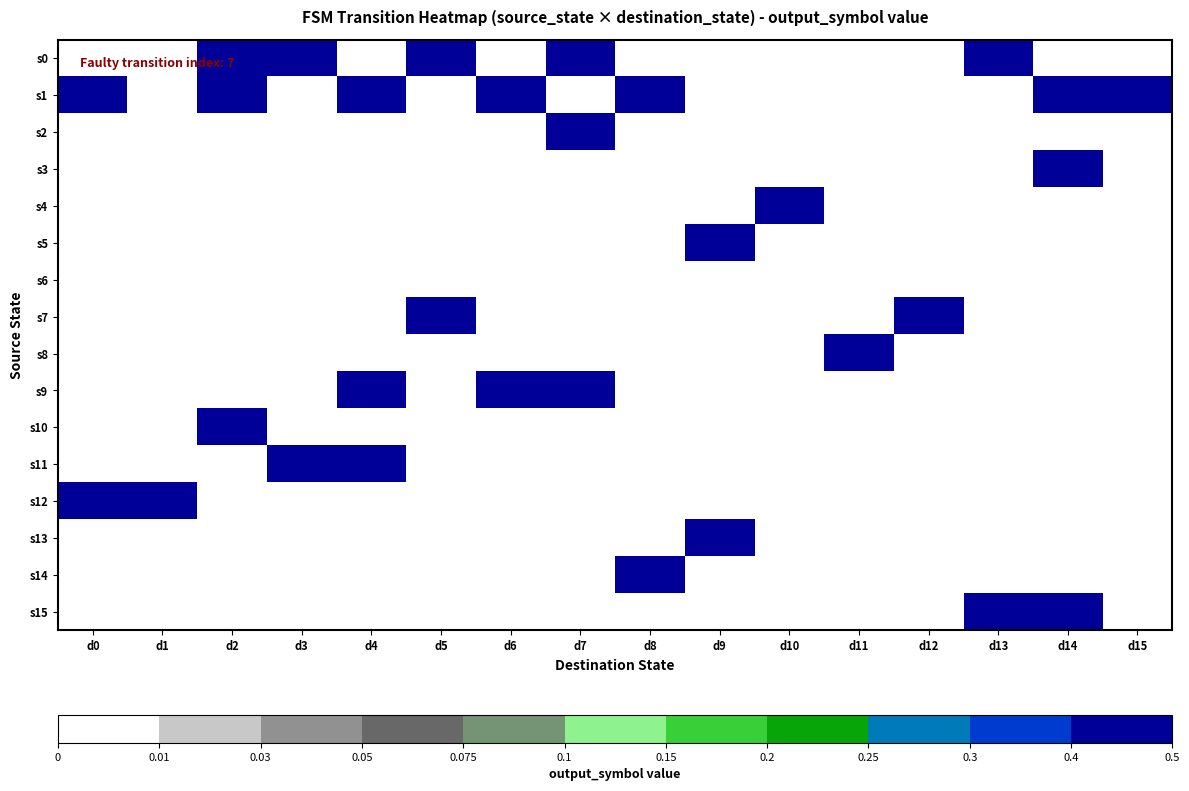

Reading left to right, list all the values displayed in this chart.

s0: d0=0	d1=0	d2=1	d3=1	d4=0	d5=1	d6=0	d7=1	d8=0	d9=0	d10=0	d11=0	d12=0	d13=1	d14=0	d15=0
s1: d0=1	d1=0	d2=1	d3=0	d4=1	d5=0	d6=1	d7=0	d8=1	d9=0	d10=0	d11=0	d12=0	d13=0	d14=1	d15=1
s2: d0=0	d1=0	d2=0	d3=0	d4=0	d5=0	d6=0	d7=1	d8=0	d9=0	d10=0	d11=0	d12=0	d13=0	d14=0	d15=0
s3: d0=0	d1=0	d2=0	d3=0	d4=0	d5=0	d6=0	d7=0	d8=0	d9=0	d10=0	d11=0	d12=0	d13=0	d14=1	d15=0
s4: d0=0	d1=0	d2=0	d3=0	d4=0	d5=0	d6=0	d7=0	d8=0	d9=0	d10=1	d11=0	d12=0	d13=0	d14=0	d15=0
s5: d0=0	d1=0	d2=0	d3=0	d4=0	d5=0	d6=0	d7=0	d8=0	d9=1	d10=0	d11=0	d12=0	d13=0	d14=0	d15=0
s6: d0=0	d1=0	d2=0	d3=0	d4=0	d5=0	d6=0	d7=0	d8=0	d9=0	d10=0	d11=0	d12=0	d13=0	d14=0	d15=0
s7: d0=0	d1=0	d2=0	d3=0	d4=0	d5=1	d6=0	d7=0	d8=0	d9=0	d10=0	d11=0	d12=1	d13=0	d14=0	d15=0
s8: d0=0	d1=0	d2=0	d3=0	d4=0	d5=0	d6=0	d7=0	d8=0	d9=0	d10=0	d11=1	d12=0	d13=0	d14=0	d15=0
s9: d0=0	d1=0	d2=0	d3=0	d4=1	d5=0	d6=1	d7=1	d8=0	d9=0	d10=0	d11=0	d12=0	d13=0	d14=0	d15=0
s10: d0=0	d1=0	d2=1	d3=0	d4=0	d5=0	d6=0	d7=0	d8=0	d9=0	d10=0	d11=0	d12=0	d13=0	d14=0	d15=0
s11: d0=0	d1=0	d2=0	d3=1	d4=1	d5=0	d6=0	d7=0	d8=0	d9=0	d10=0	d11=0	d12=0	d13=0	d14=0	d15=0
s12: d0=1	d1=1	d2=0	d3=0	d4=0	d5=0	d6=0	d7=0	d8=0	d9=0	d10=0	d11=0	d12=0	d13=0	d14=0	d15=0
s13: d0=0	d1=0	d2=0	d3=0	d4=0	d5=0	d6=0	d7=0	d8=0	d9=1	d10=0	d11=0	d12=0	d13=0	d14=0	d15=0
s14: d0=0	d1=0	d2=0	d3=0	d4=0	d5=0	d6=0	d7=0	d8=1	d9=0	d10=0	d11=0	d12=0	d13=0	d14=0	d15=0
s15: d0=0	d1=0	d2=0	d3=0	d4=0	d5=0	d6=0	d7=0	d8=0	d9=0	d10=0	d11=0	d12=0	d13=1	d14=1	d15=0